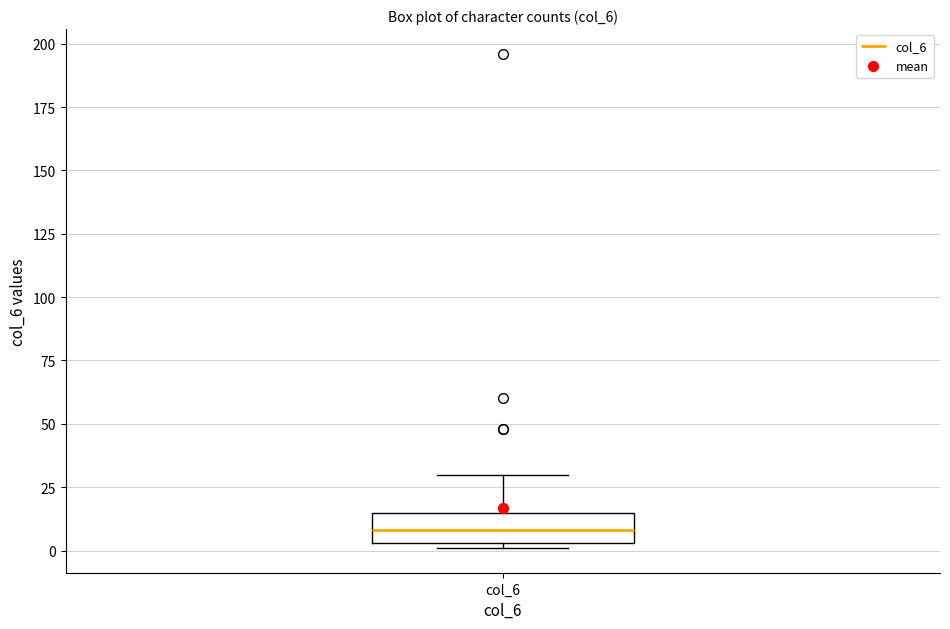

Transcribe this box plot: give where the median line is, the range the box spans, and where the two whiskers end, as read against the y-axis. The values are not printed on the chart, so give them approximately, as read against the axis.

median 10, box 5 to 15, whiskers 0 to 30